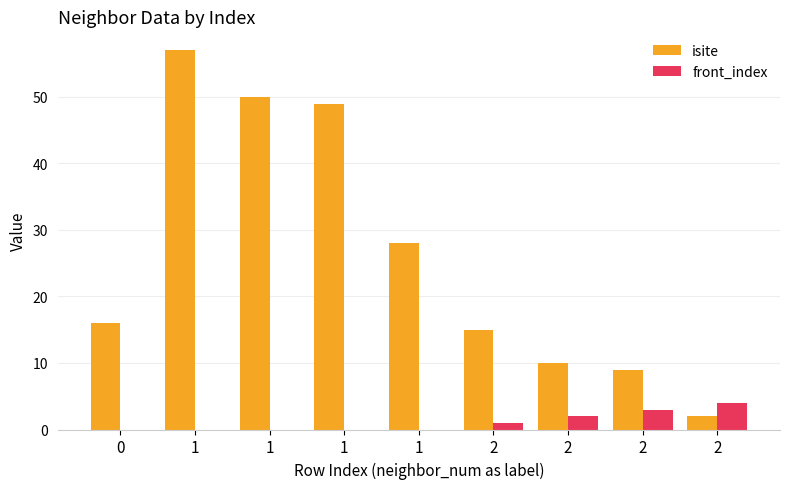

How many groups of bars are there?

9